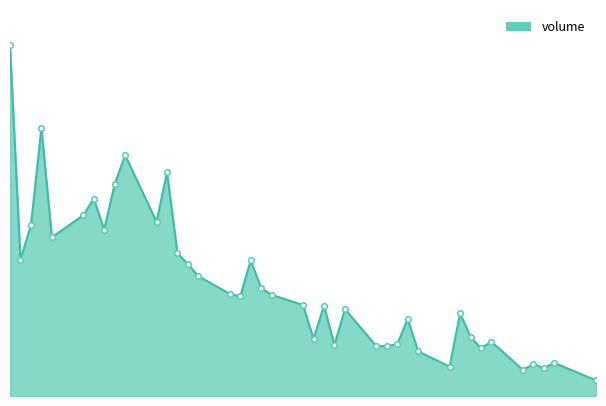

Reading left to right, transcribe all the data shown in this chart.

2019-07-22=33872678	2019-07-23=13156448	2019-07-24=16466343	2019-07-25=25856172	2019-07-26=15319358	2019-07-29=17443714	2019-07-30=19029930	2019-07-31=16065511	2019-08-01=20433885	2019-08-02=23240831	2019-08-05=16810189	2019-08-06=21578626	2019-08-07=13778468	2019-08-08=12728306	2019-08-09=11569784	2019-08-12=9847595	2019-08-13=9631381	2019-08-14=13090574	2019-08-15=10398367	2019-08-16=9768586	2019-08-19=8769876	2019-08-20=5517450	2019-08-21=8723203	2019-08-22=4919937	2019-08-23=8394625	2019-08-26=4820604	2019-08-27=4822233	2019-08-28=4991244	2019-08-29=7432246	2019-08-30=4309226	2019-09-02=2837500	2019-09-03=7983534	2019-09-04=5716433	2019-09-05=4600032	2019-09-06=5243858	2019-09-09=2524833	2019-09-10=3070567	2019-09-11=2699855	2019-09-12=3191405	2019-09-16=1507708